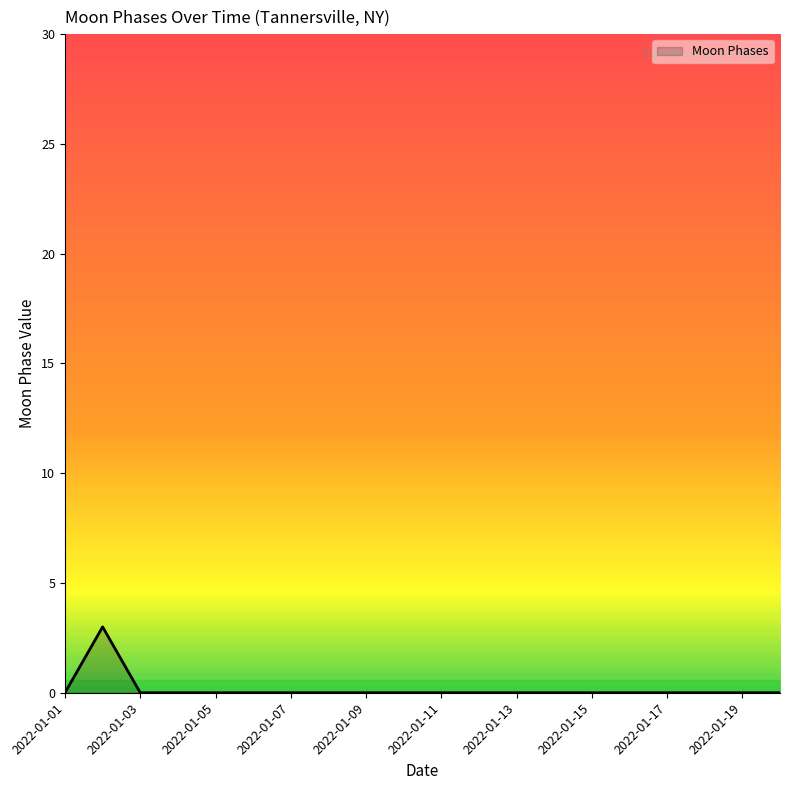

What is the difference between the maximum and minimum values?

3